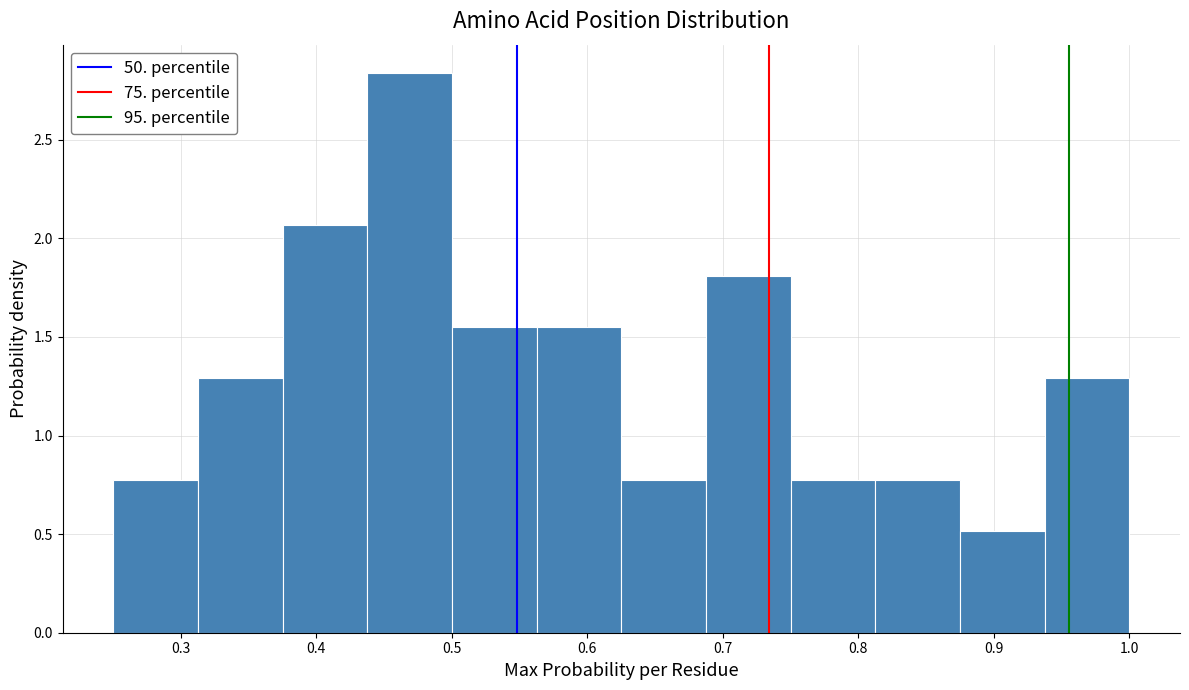

How tall is the bar that spans 0.69 to 0.75 on the x-axis? Neither the bar edges nor the heights are printed on the chart, so give them approximately, as read against the axes.

1.80